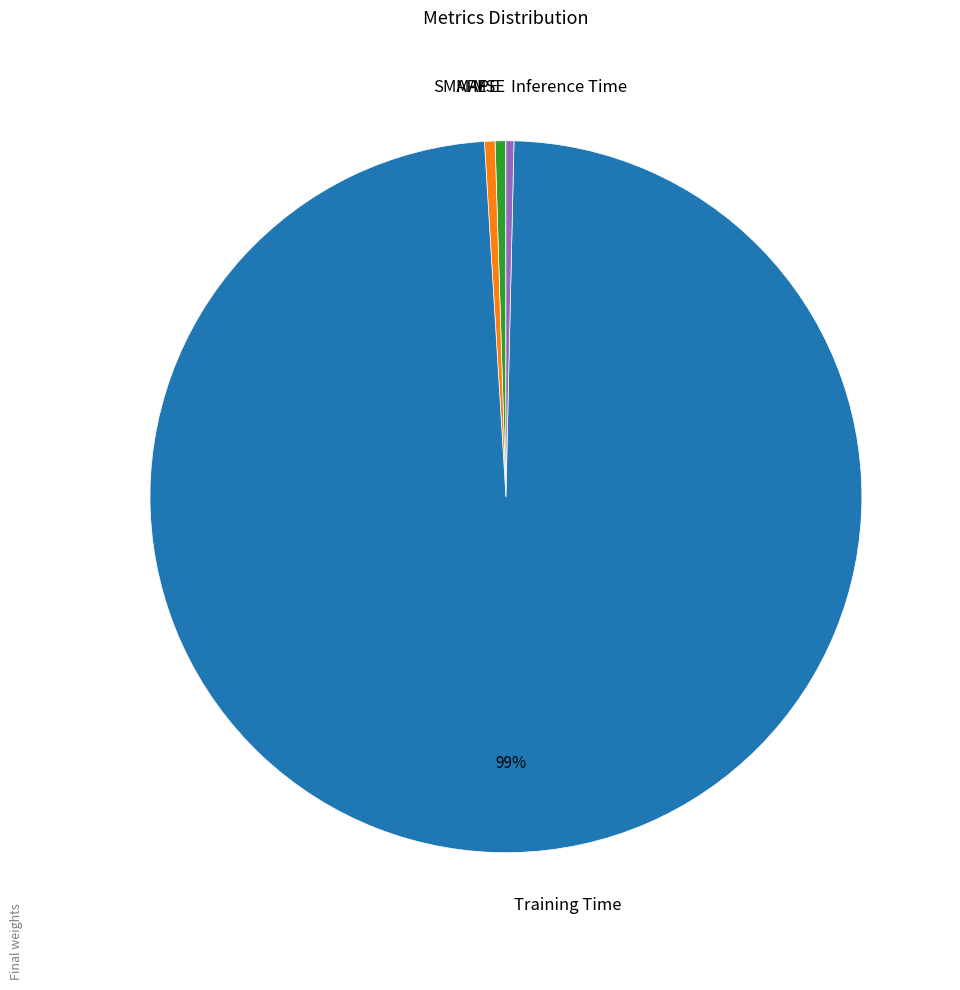

Does Training Time represent more than half of the total?

Yes